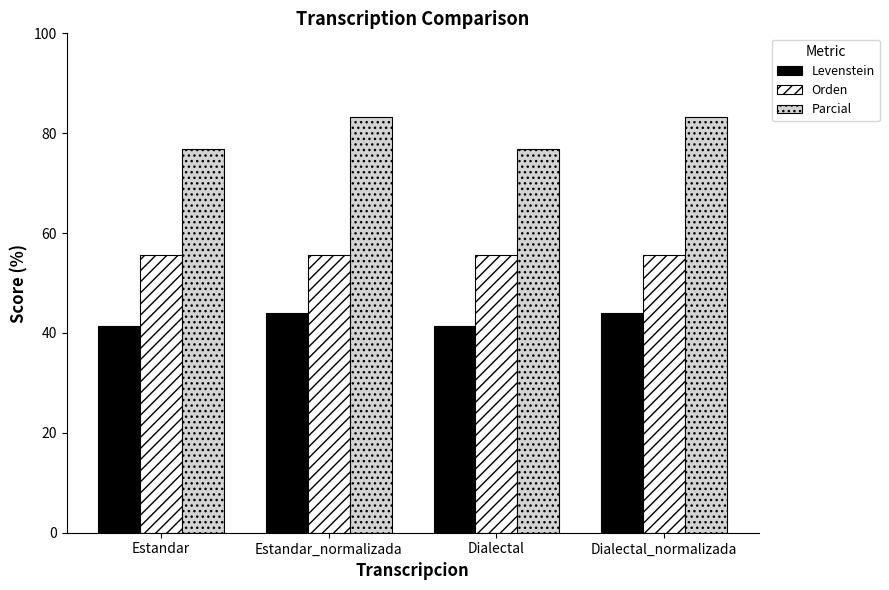

What is the lowest value of the Orden series?

55.6